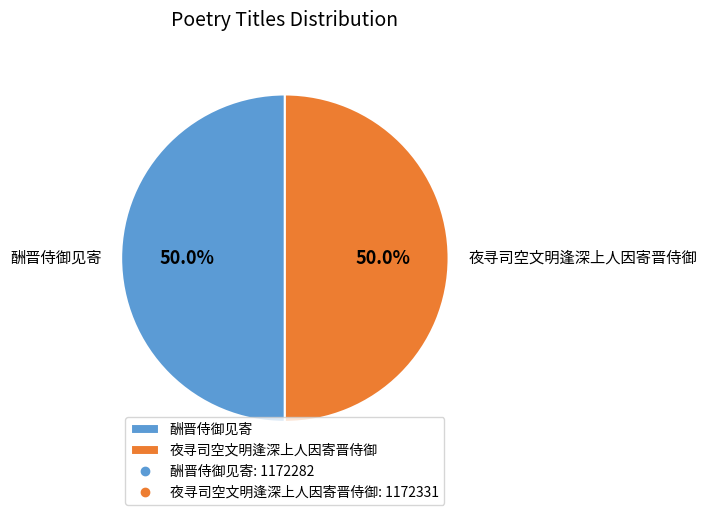

What percentage is the 酬晋侍御见寄 slice, to the nearest percent?

50%